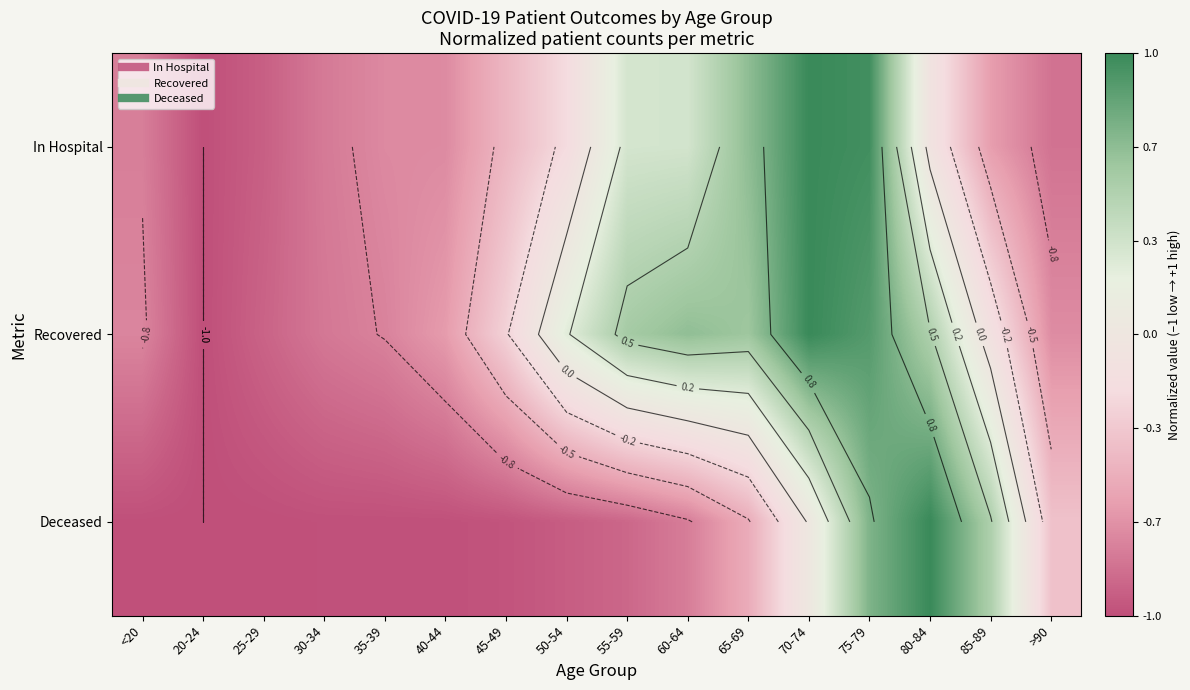

Rank the series by their maximum value, from highest to lowest.

Recovered, Deceased, In Hospital